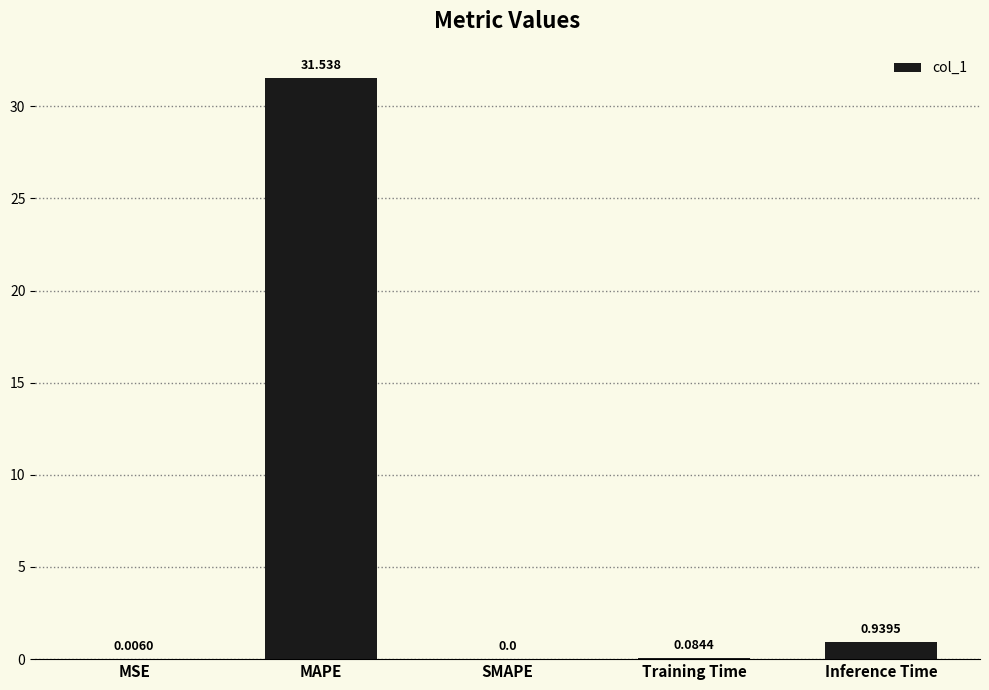

Does the chart contain stacked bars?

No